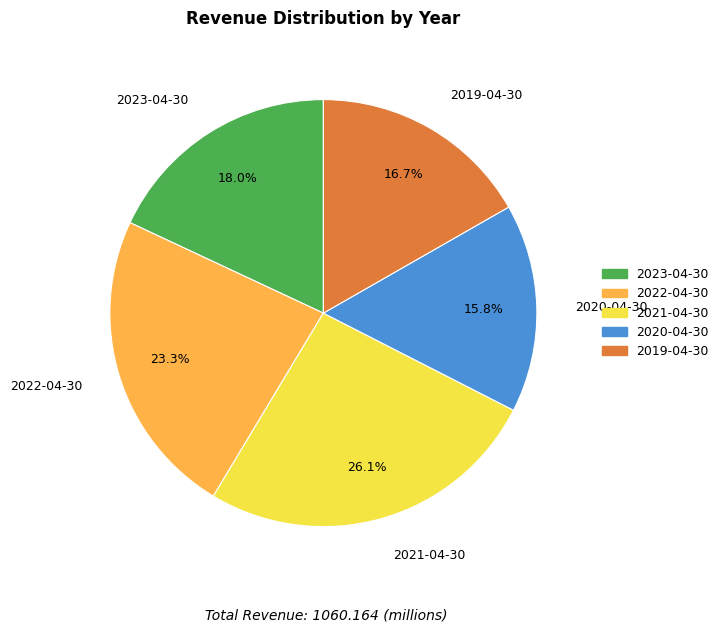

What percentage is the 2022-04-30 slice, to the nearest percent?

23%